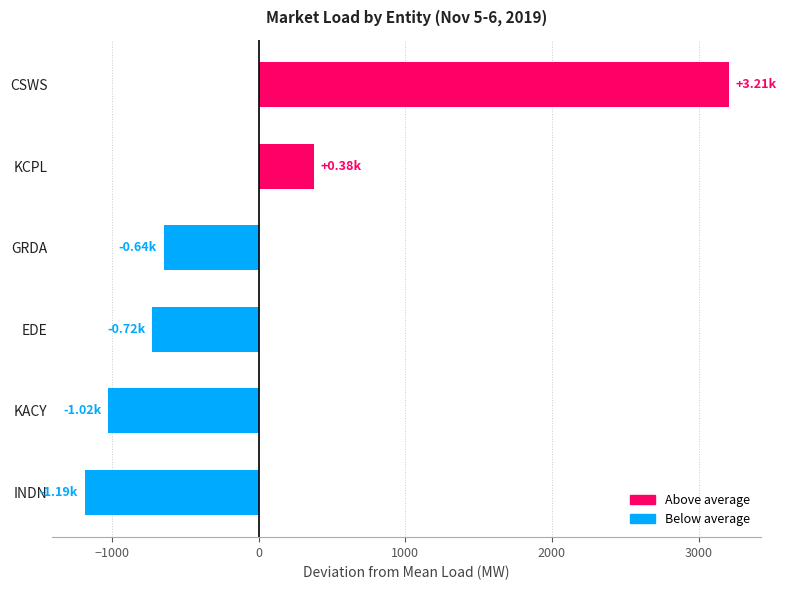

At which category does the chart reach its minimum across all series?

INDN